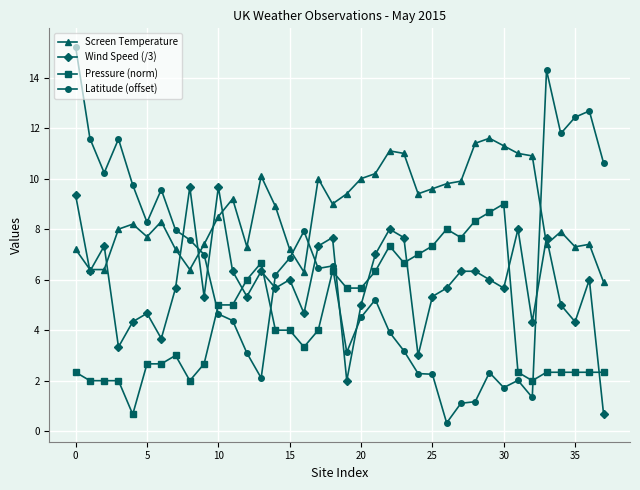

What is the value of the Pressure (norm) point at the 29th from the left?

8.3